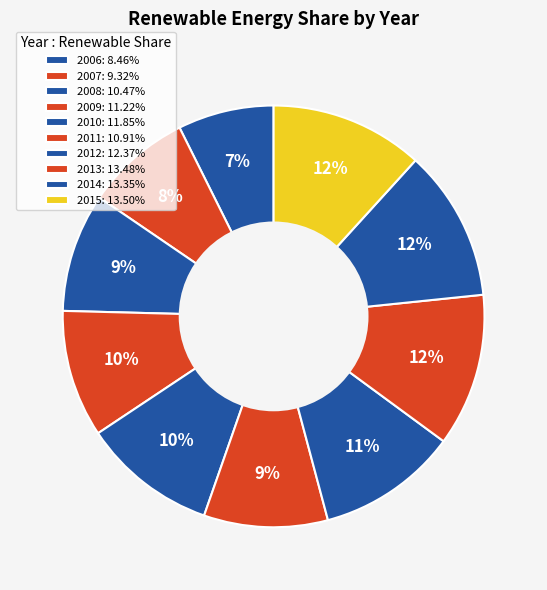

The 2006 slice represents 7% of the pie. True or false?

True